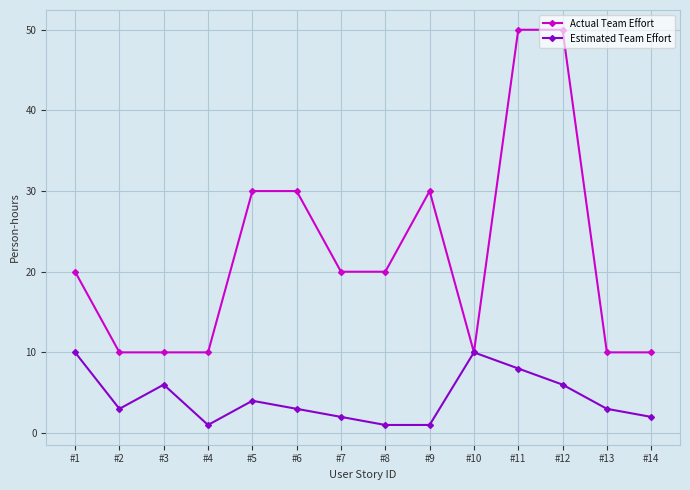

What is the total value across all series at #12?

56